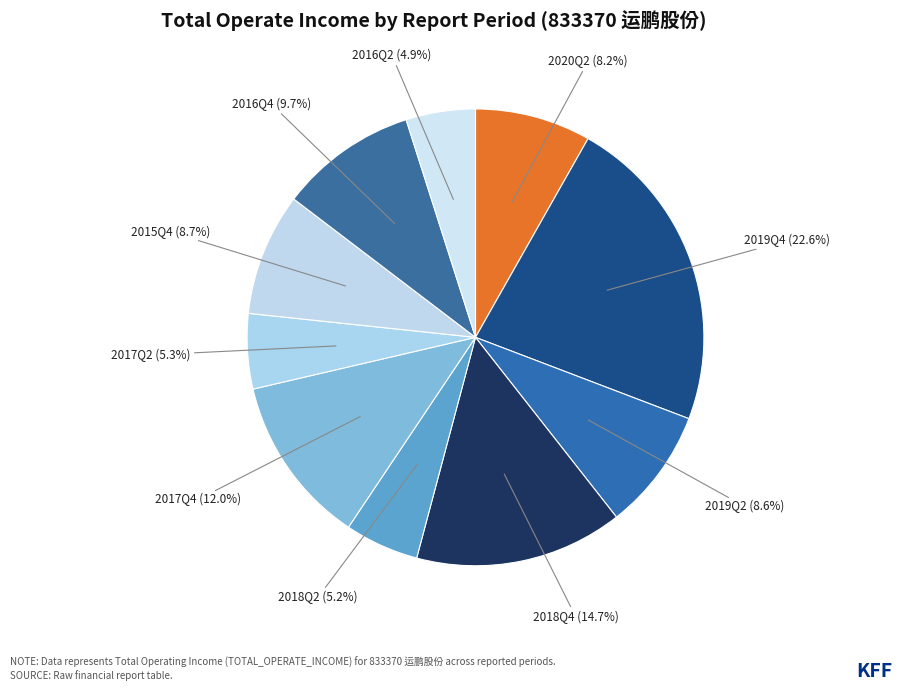

To the nearest percent, what is the difference between the largest and smallest slice percentages?

18%